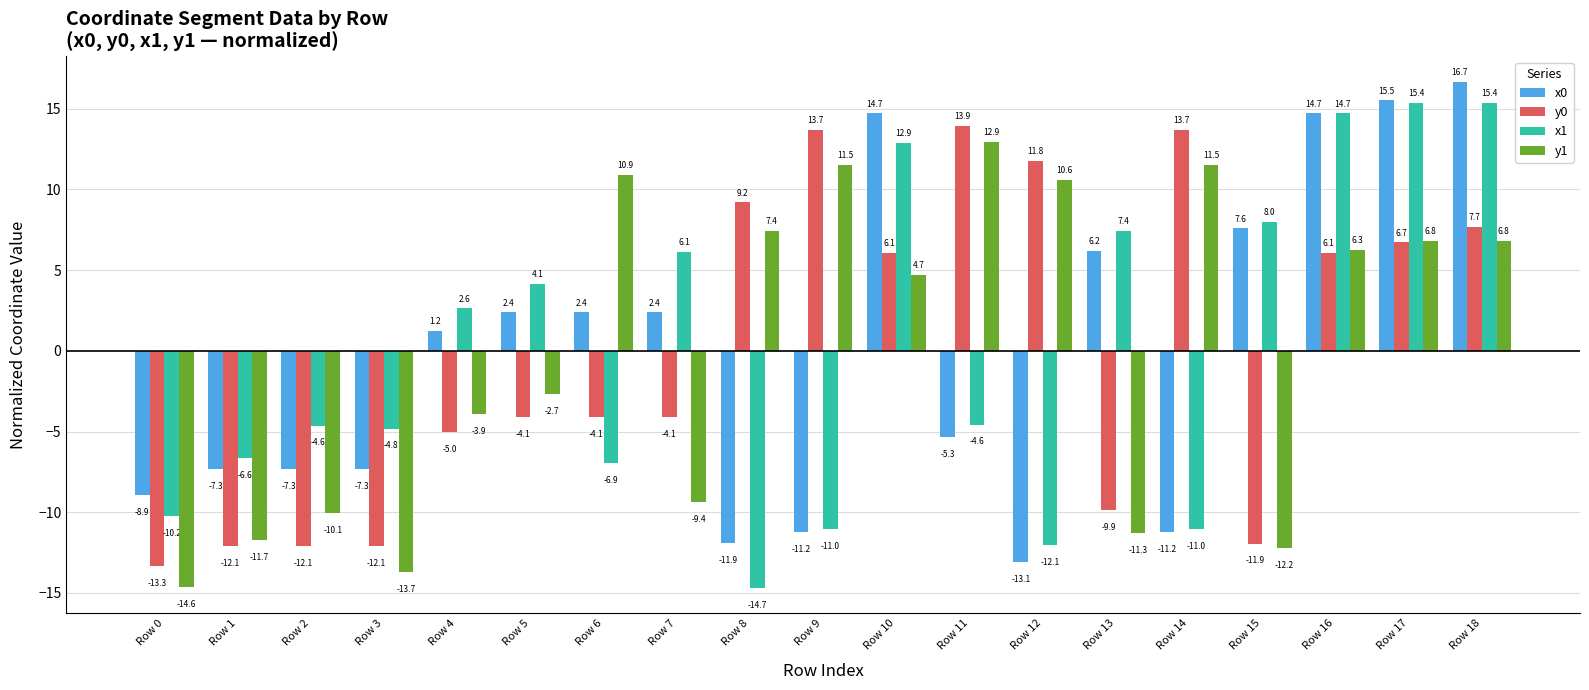

At which category is the sum across all series the highest?

Row 18